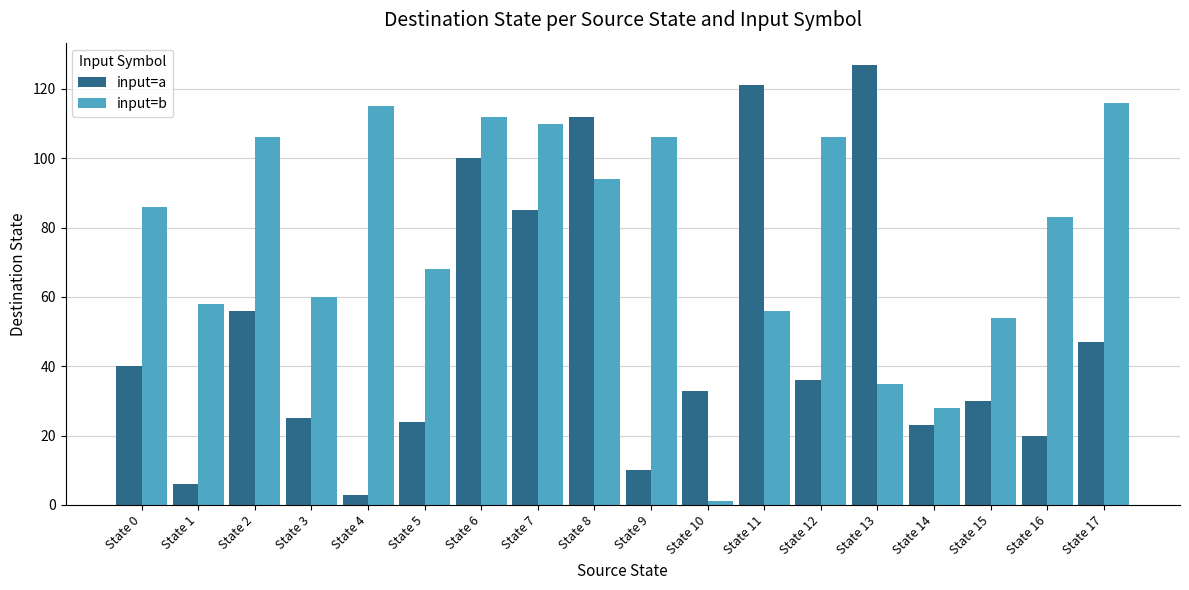

What is the sum of all input=a values?

898